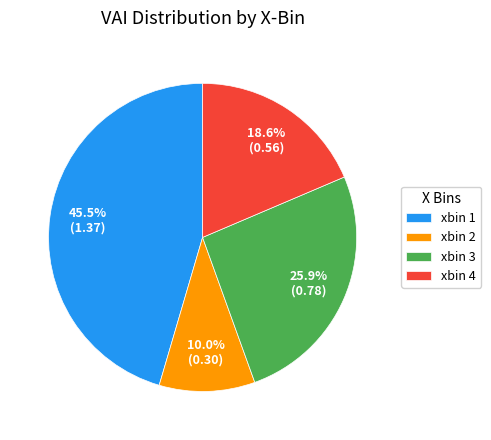

What percentage is the xbin 3 slice, to the nearest percent?

26%